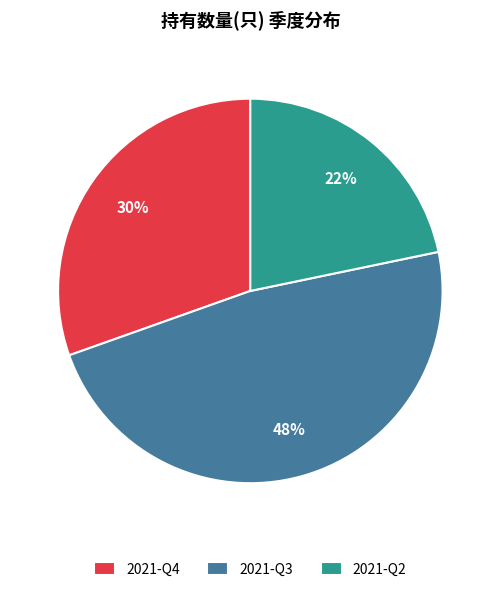

To the nearest percent, what portion does 2021-Q4 represent?

30%